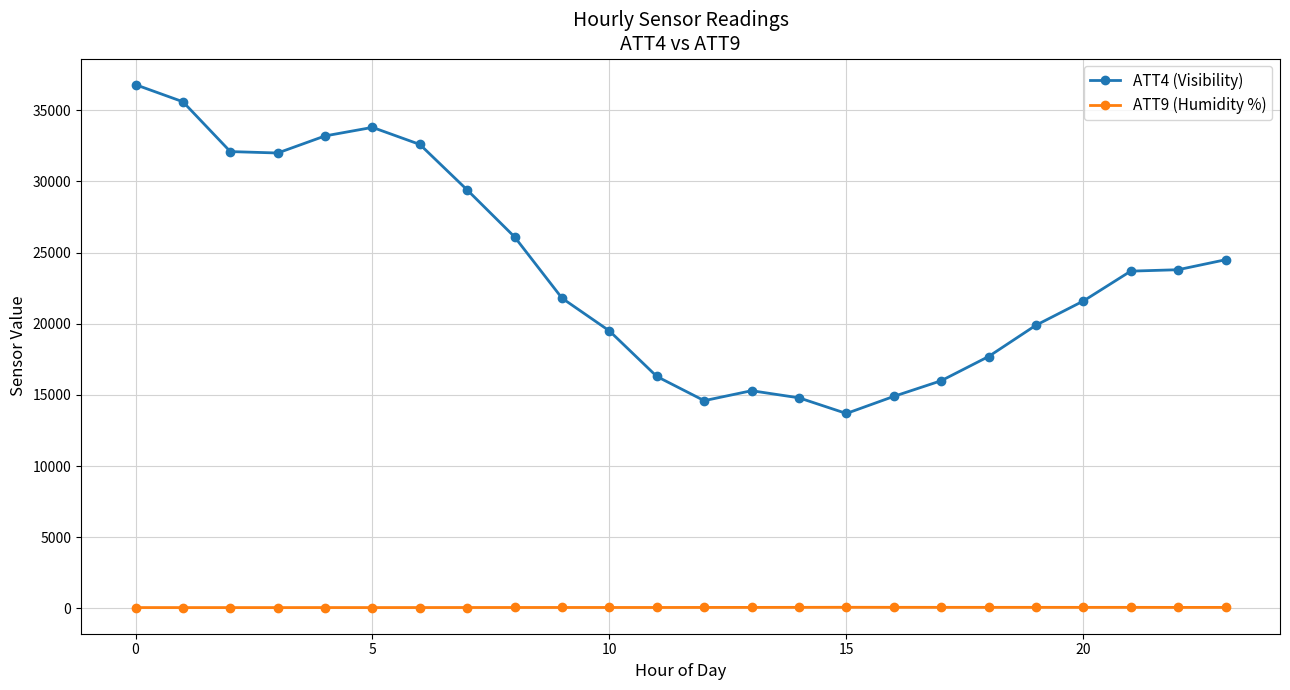

True or false: ATT9 (Humidity %) and ATT4 (Visibility) cross at least once.

False